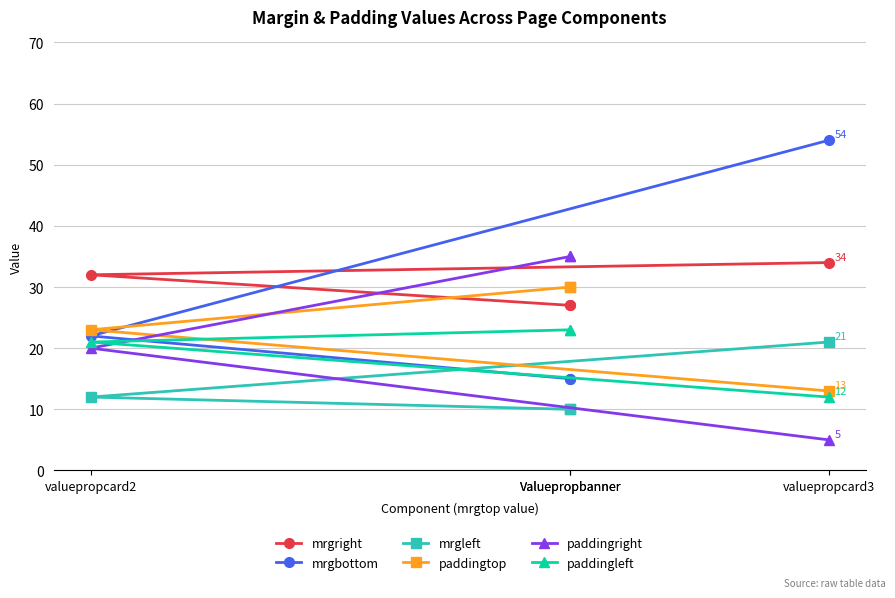

True or false: paddingtop has more than 1 interior local peaks.

False